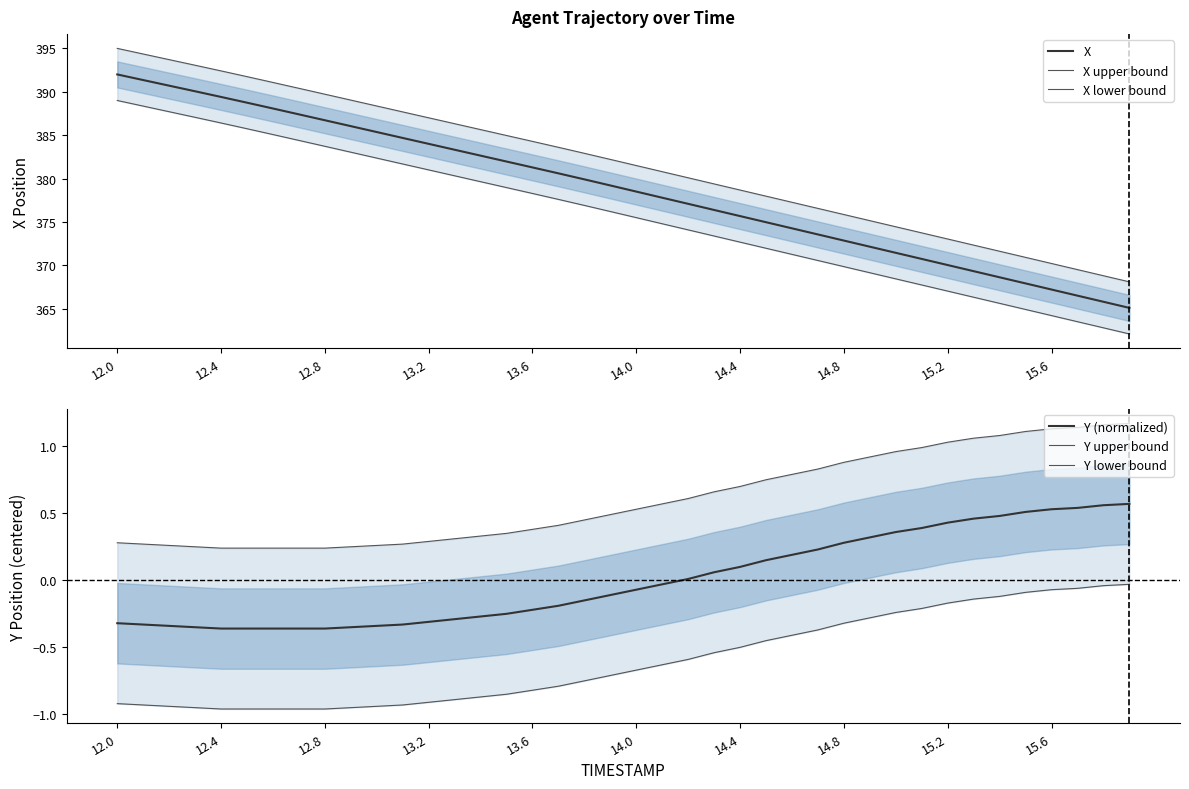

True or false: X and Y (normalized) intersect in this chart.

False